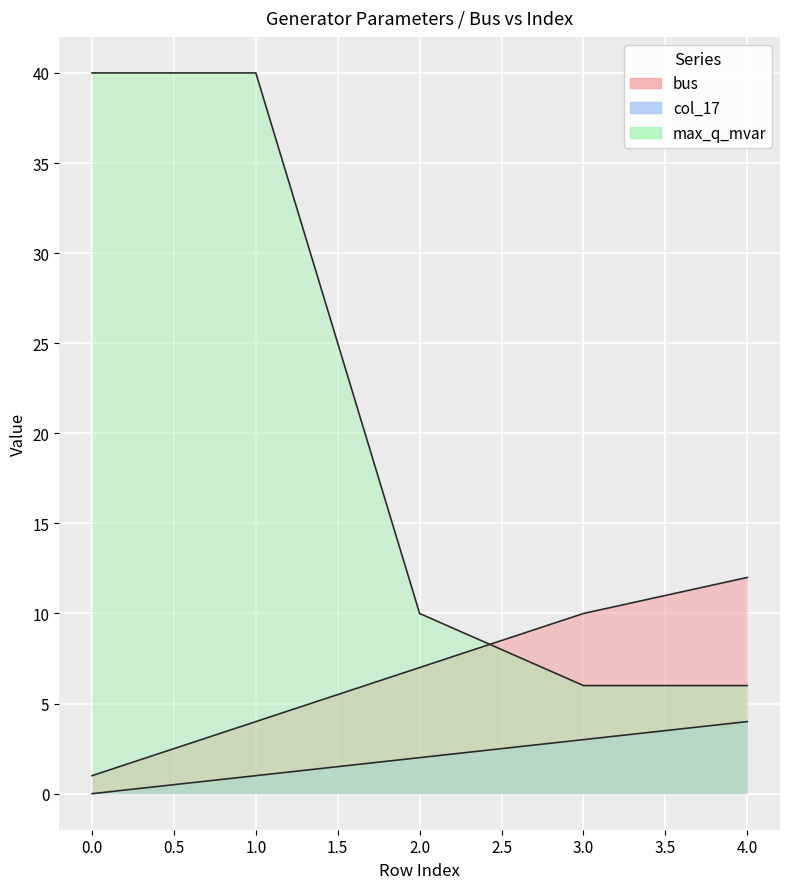

How many lines are shown in the chart?

3